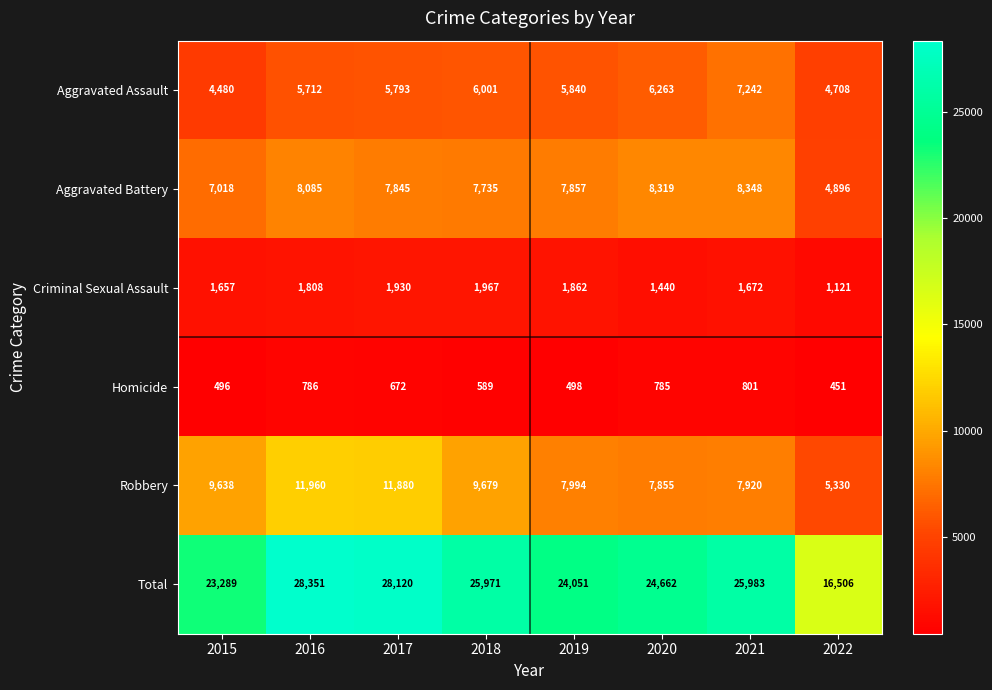

What is the difference between the Aggravated Battery values at 2016 and 2020?

234